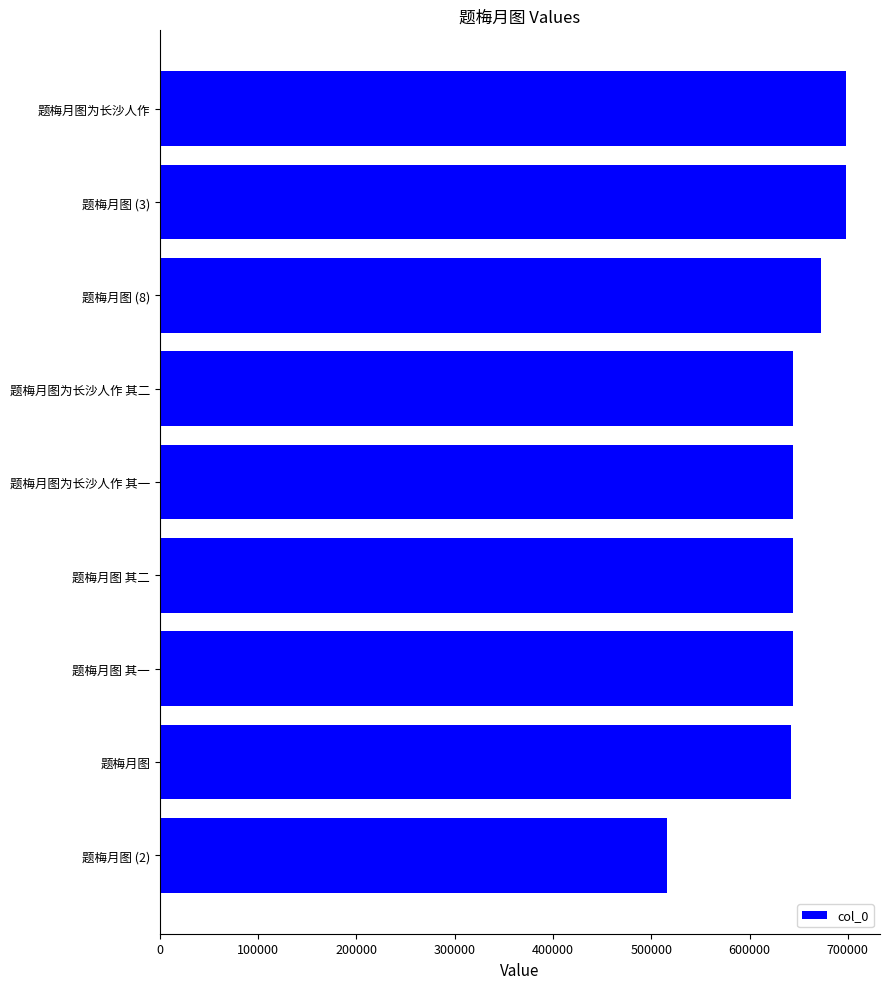

Where is the data nearest to the value 607047?

题梅月图